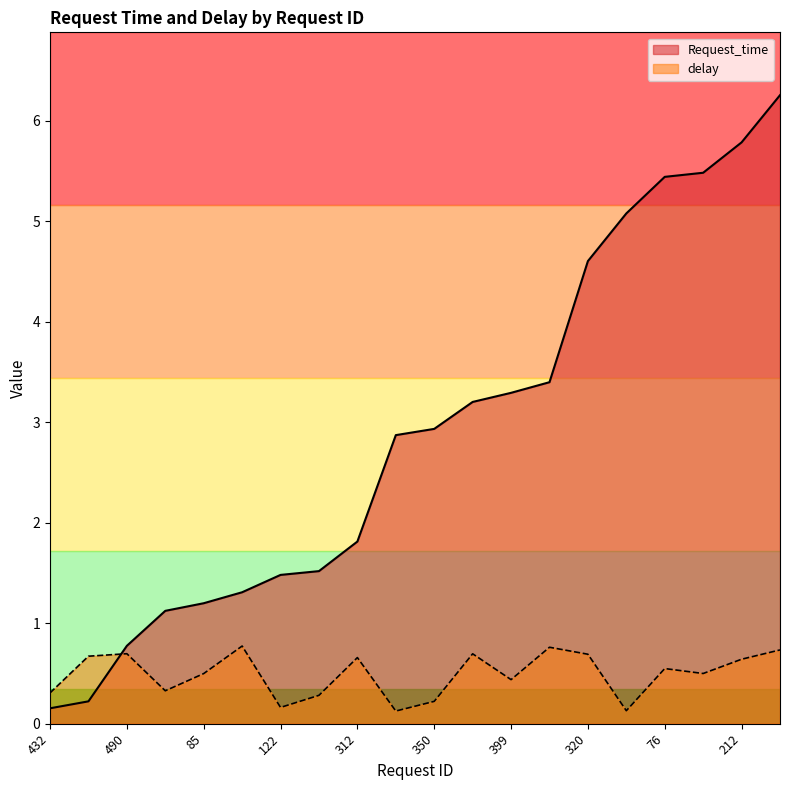

Which label corresponds to the smallest value in the chart?

356